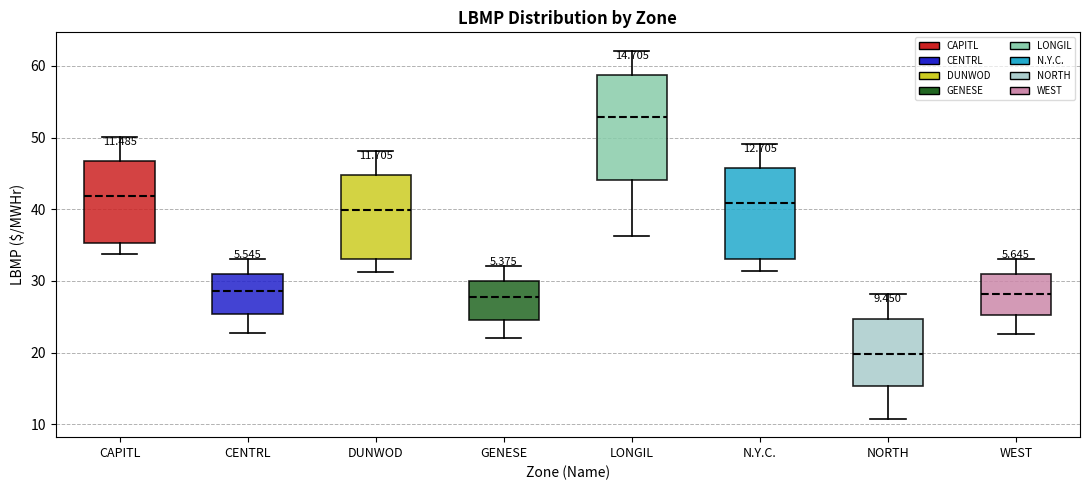

Which box has the highest median line?

LONGIL